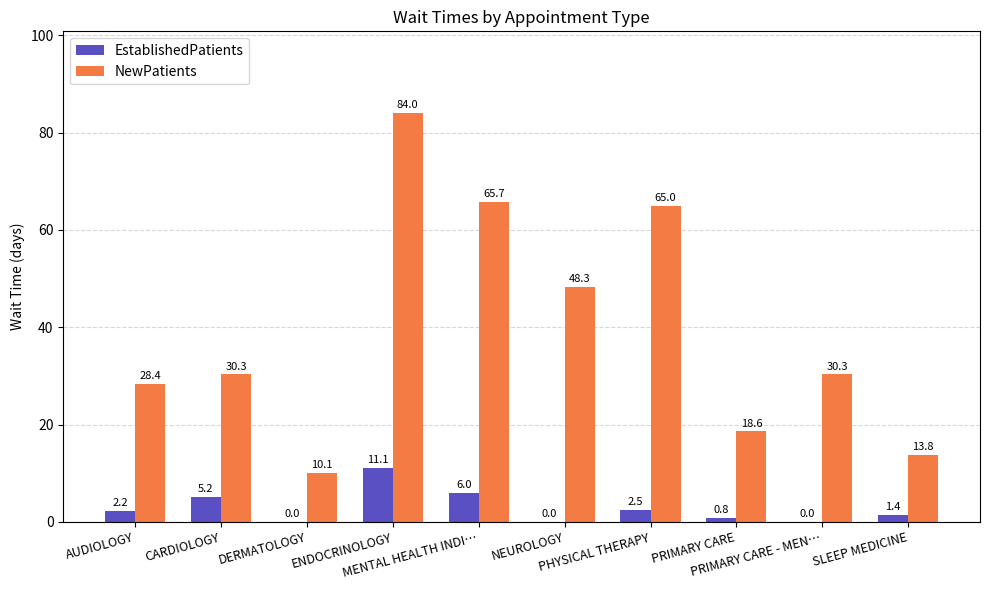

Are the bars grouped side by side (vs. stacked)?

Yes